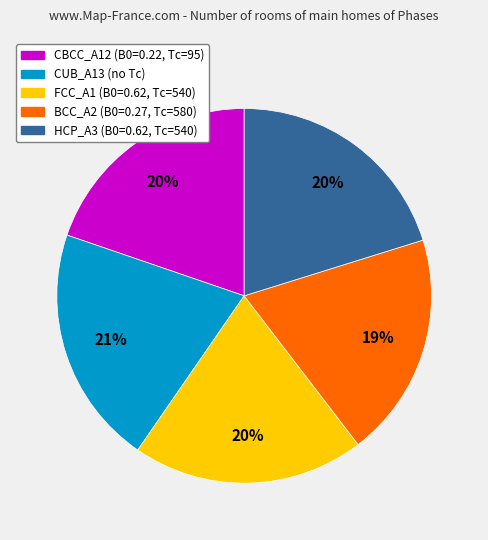

To the nearest percent, what percentage of the pie is BCC_A2?

19%